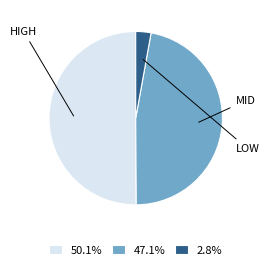

How many segments does this pie chart have?

3